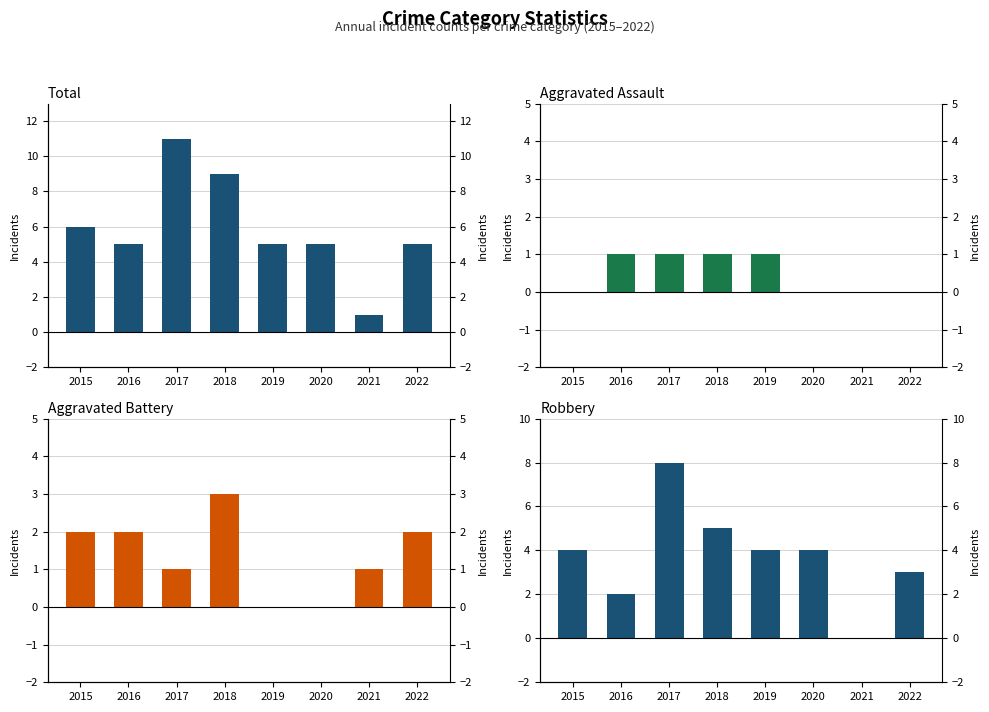

Which series has the largest total across all categories?

Total